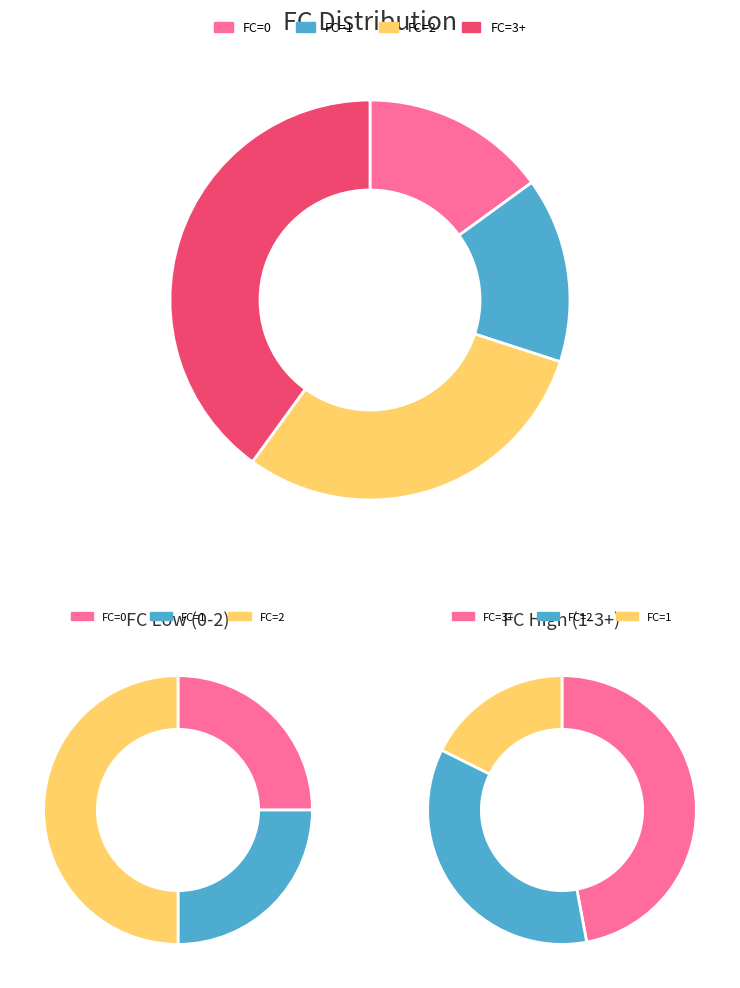

Does any single category account for the majority?

No